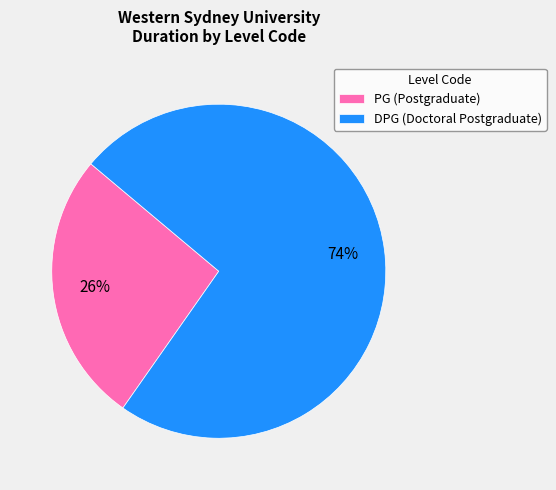

Count the number of slices in the pie.

2